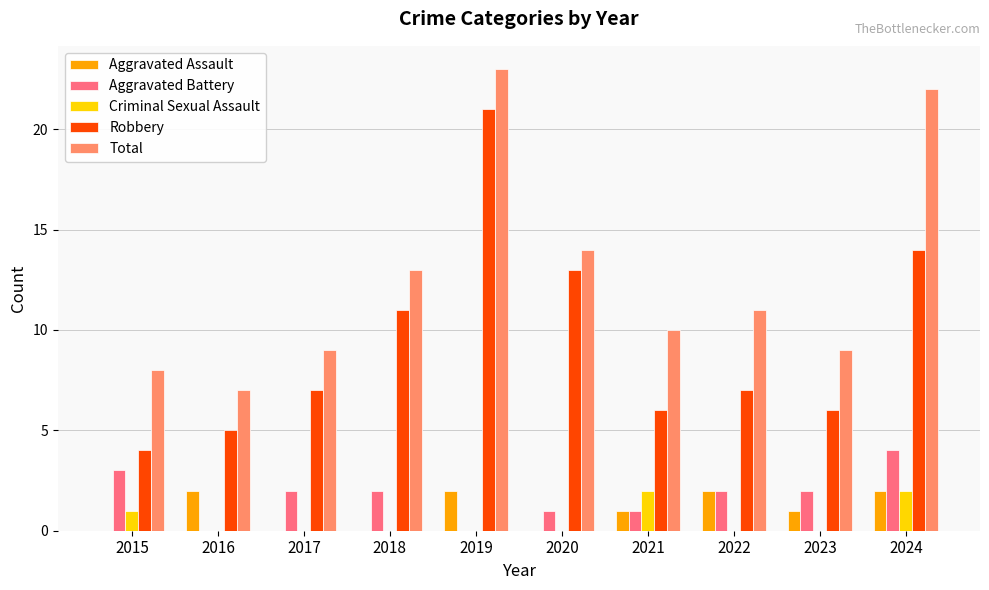

What are all the series names shown in the legend?

Aggravated Assault, Aggravated Battery, Criminal Sexual Assault, Robbery, Total